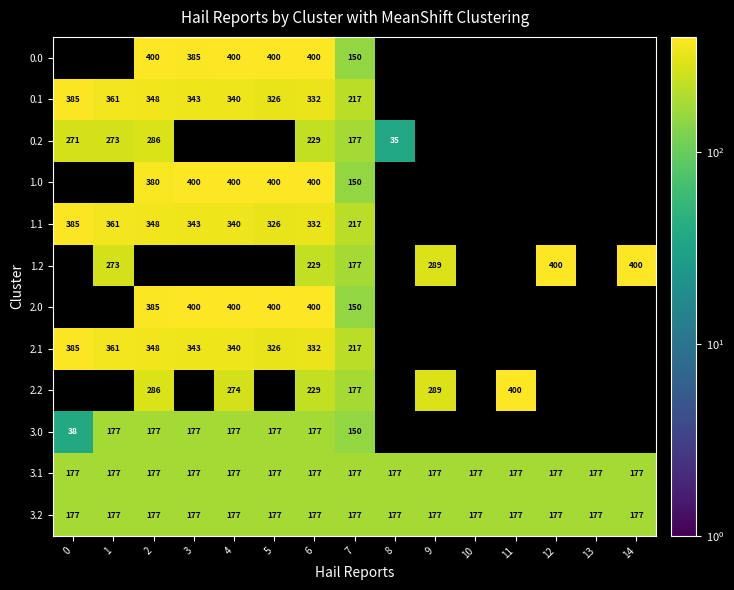

Count the number of data series in this chart.

12